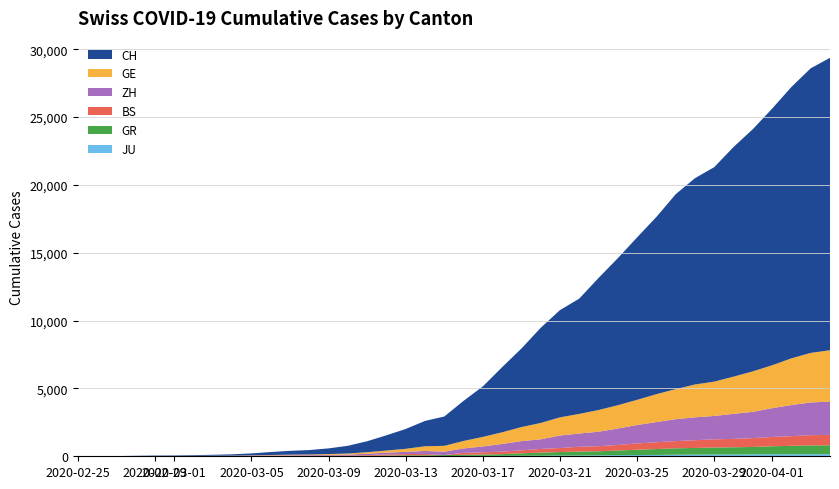

Reading right to left, extract all data points from this chart.

CH: 21554	20978	20005	18915	17852	16928	15809	15207	14367	13064	11975	10838	9735	8498	7904	7014	5788	4801	3722	2954	2160	1866	1461	1124	806	569	419	327	280	219	142	97	69	50	36	30	20	8	4	0
GE: 3788	3650	3445	3160	2984	2743	2530	2419	2215	2057	1856	1717	1600	1445	1342	1204	1035	857	705	551	430	347	225	154	113	79	60	45	43	30	20	16	14	11	10	9	5	1	1	0
ZH: 2450	2417	2289	2125	1936	1848	1722	1690	1616	1489	1357	1213	1067	978	919	711	679	568	429	326	250	218	163	140	101	62	49	40	34	29	23	15	13	10	7	6	2	2	0	0
GR: 657	649	622	592	547	535	519	495	474	433	393	343	300	284	258	226	182	128	101	84	71	56	53	43	31	22	18	18	17	16	14	12	9	9	6	6	6	2	2	0
BS: 767	754	714	687	653	617	605	569	530	501	462	410	374	356	297	270	220	181	164	143	0	100	92	73	49	33	28	24	21	15	8	3	3	1	1	1	1	1	0	0
JU: 154	149	149	145	140	128	127	119	114	100	92	82	69	61	54	44	36	32	29	25	19	18	17	12	7	7	7	5	5	4	4	2	2	1	1	1	1	1	0	0